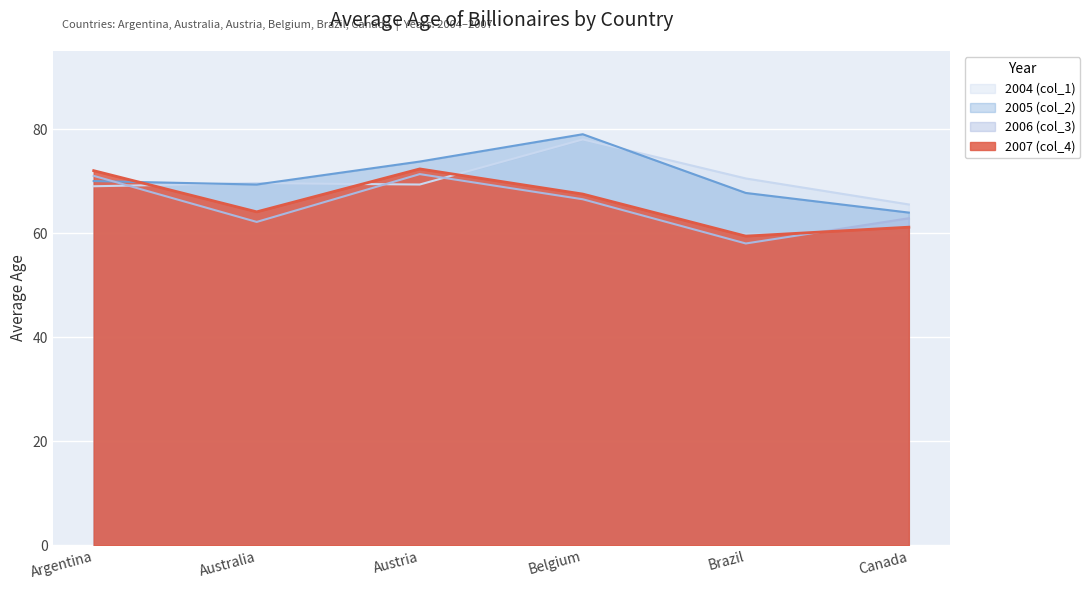

What is the sum of the 2004 (col_1) values at Argentina and Belgium?

147.0